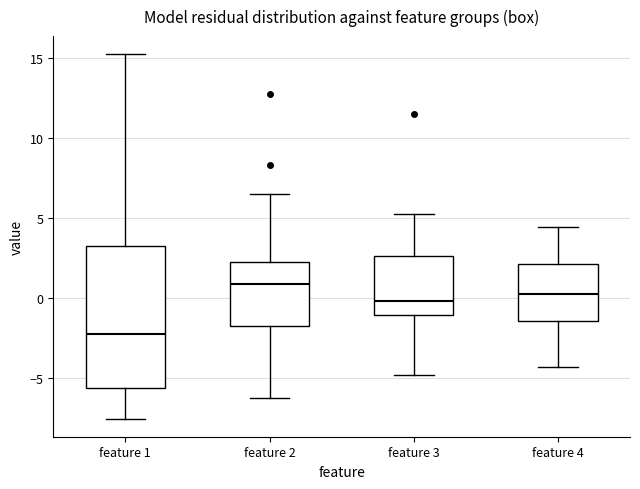

Comparing the boxes themselves (not the whiskers), which one is the tallest?

feature 1